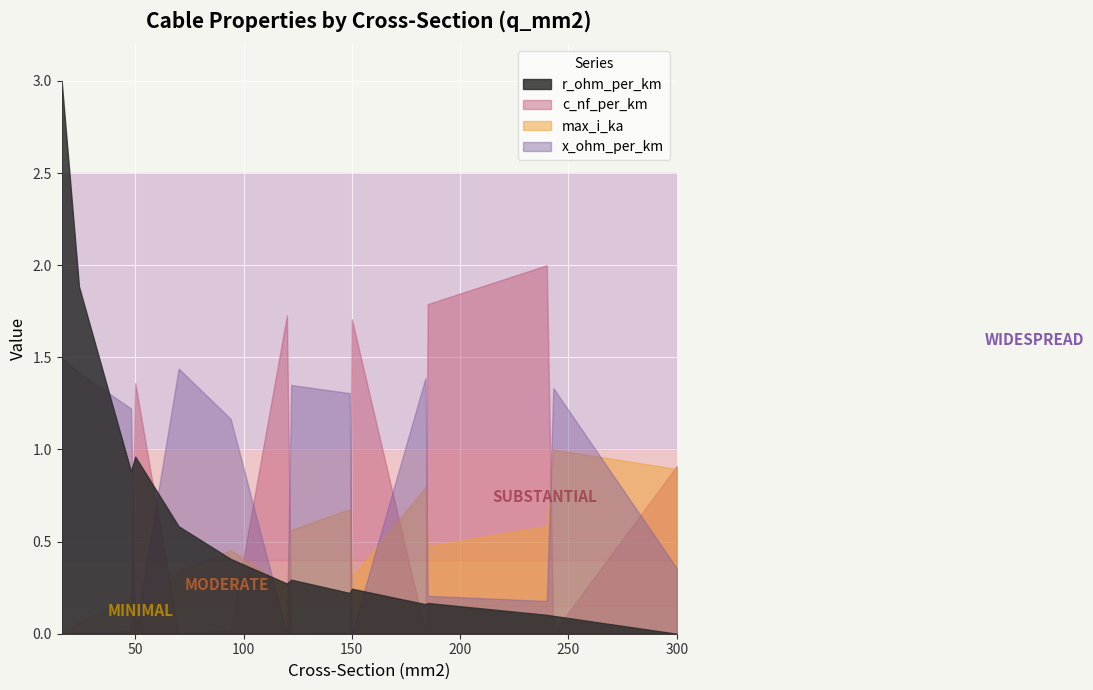

Which series has the largest total across all categories?

x_ohm_per_km